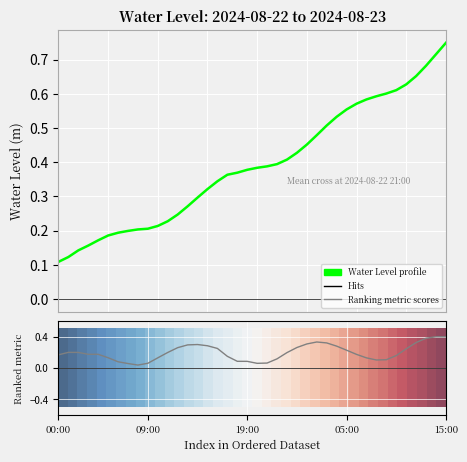

Where is Water Level profile nearest to the value 0?

00:00